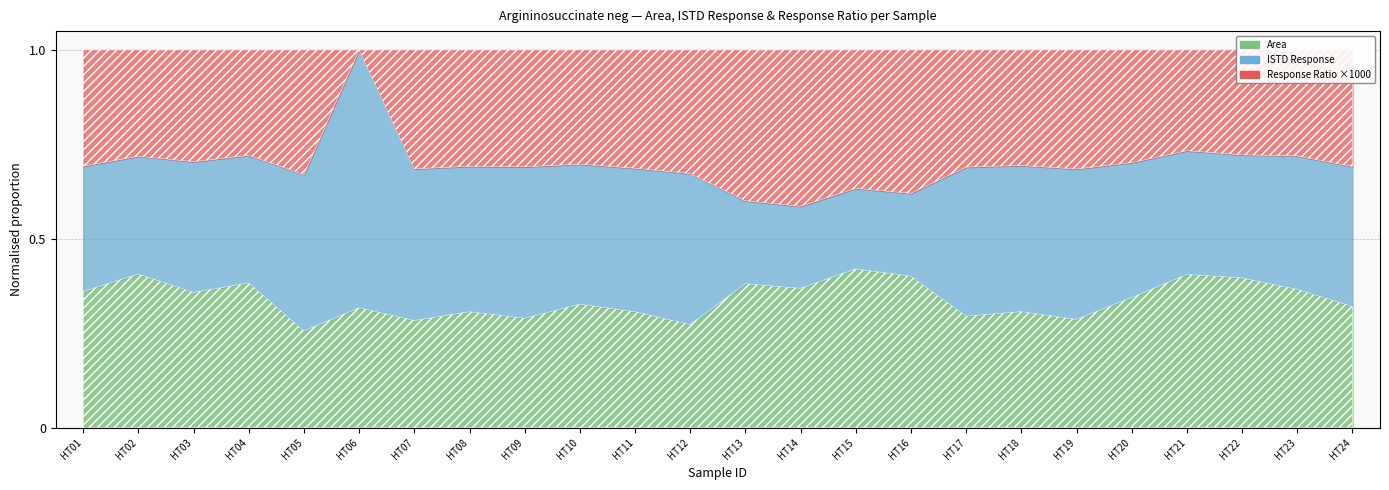

How many lines are shown in the chart?

3